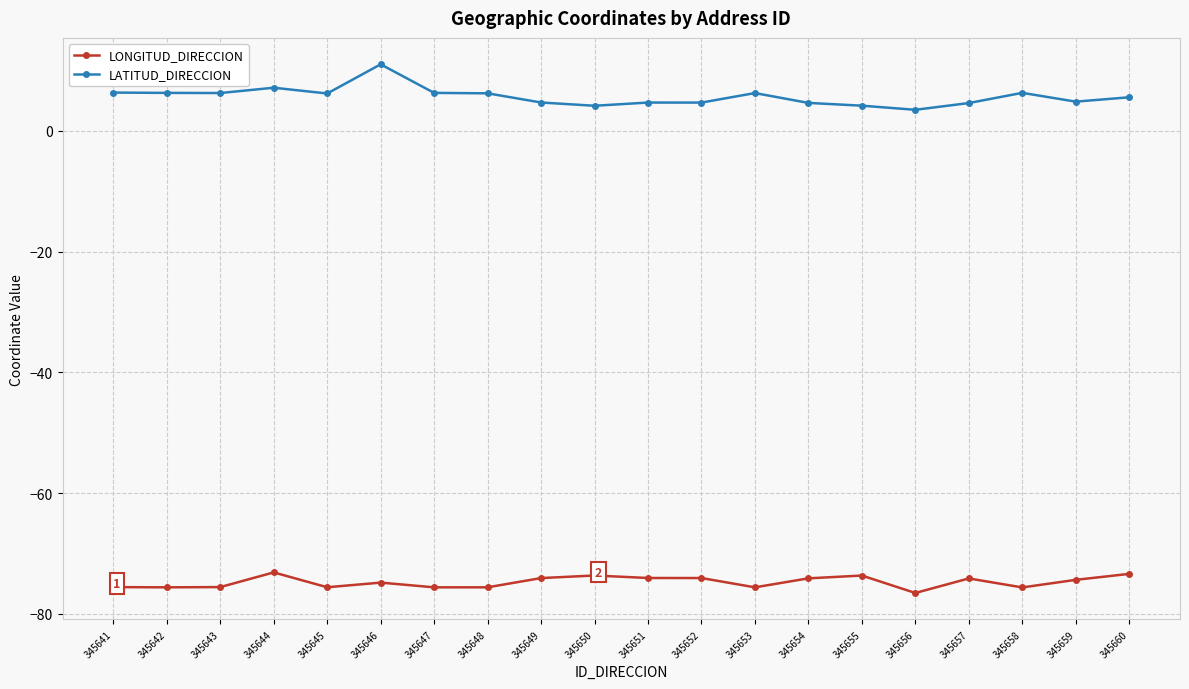

How many values in the LATITUD_DIRECCION series exceed 6?

10